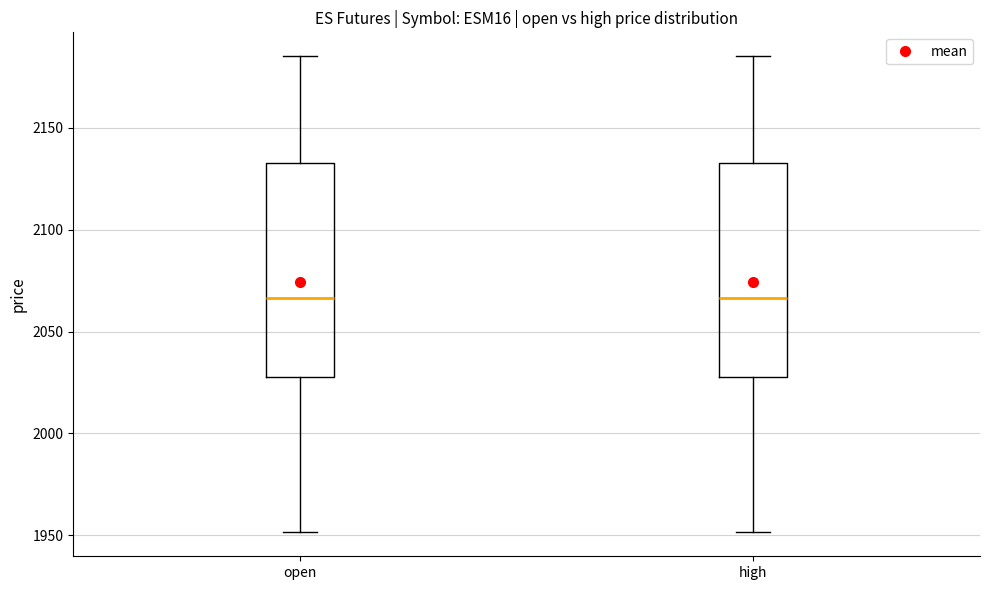

Reading left to right, read every box against the y-axis: the position of its median line, the range the box covers, and the ends of its whiskers. The values are not printed on the chart, so give them approximately, as read against the axis.

open: median 2065, box 2030 to 2130, whiskers 1950 to 2185
high: median 2065, box 2030 to 2130, whiskers 1950 to 2185